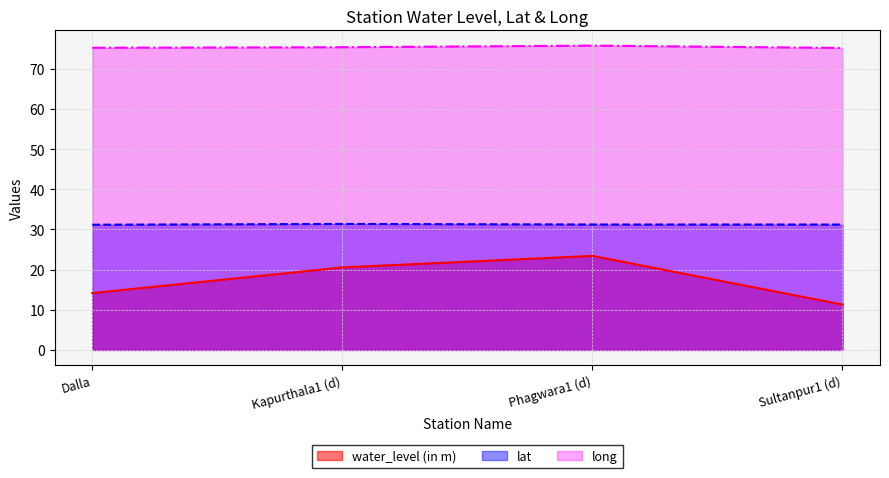

At which category is the sum across all series the highest?

Phagwara1 (d)